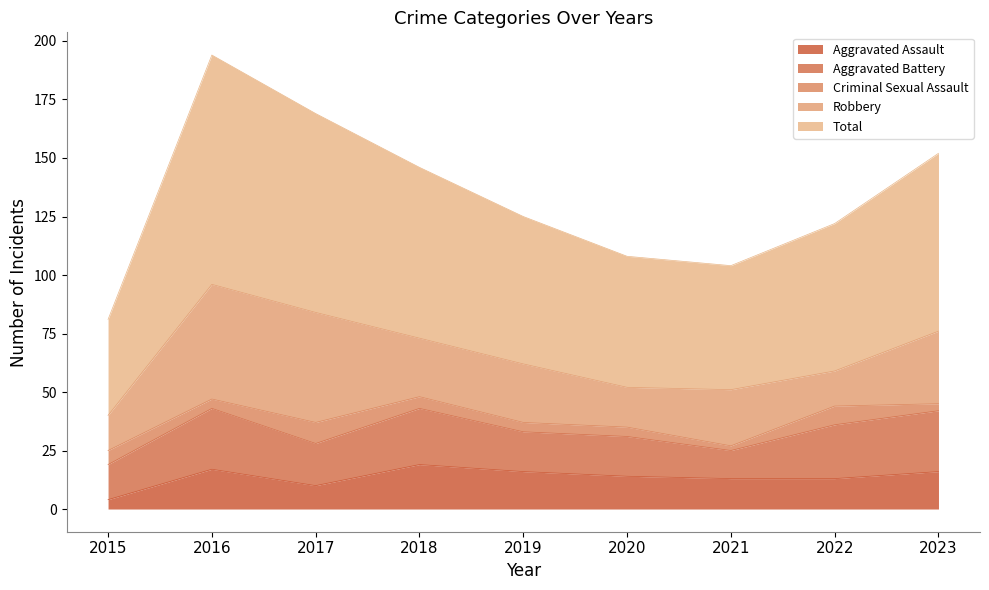

What is the sum of all Criminal Sexual Assault values?

45